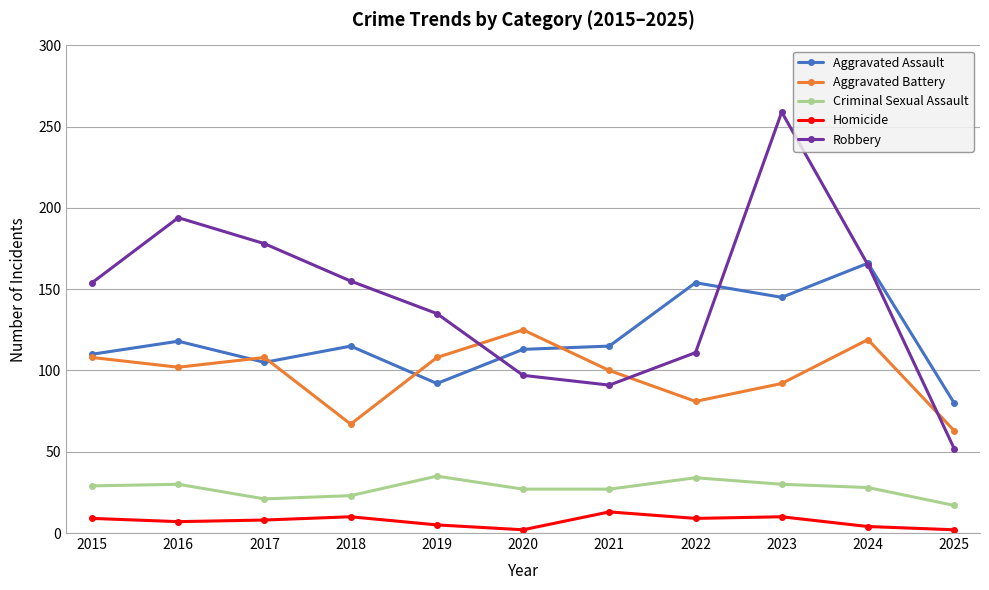

True or false: Aggravated Battery and Robbery intersect in this chart.

True